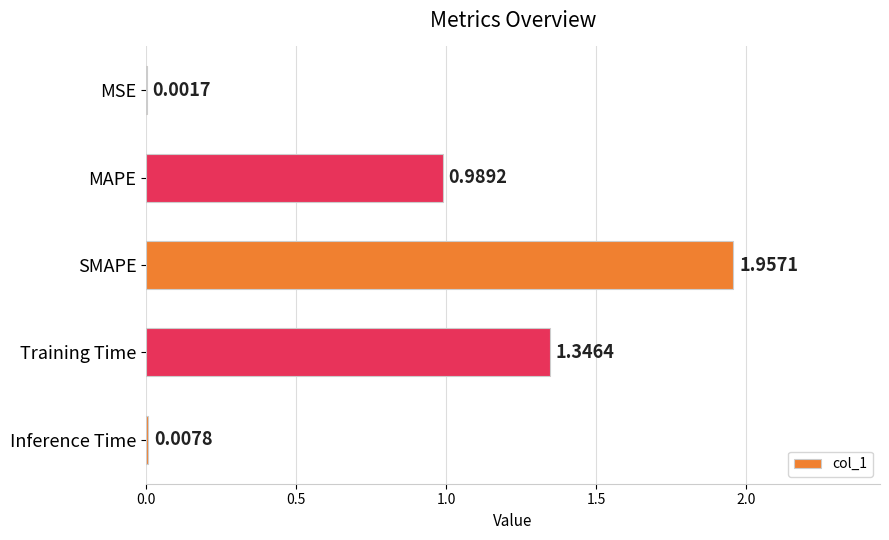

Between Training Time and MAPE, which is larger?

Training Time